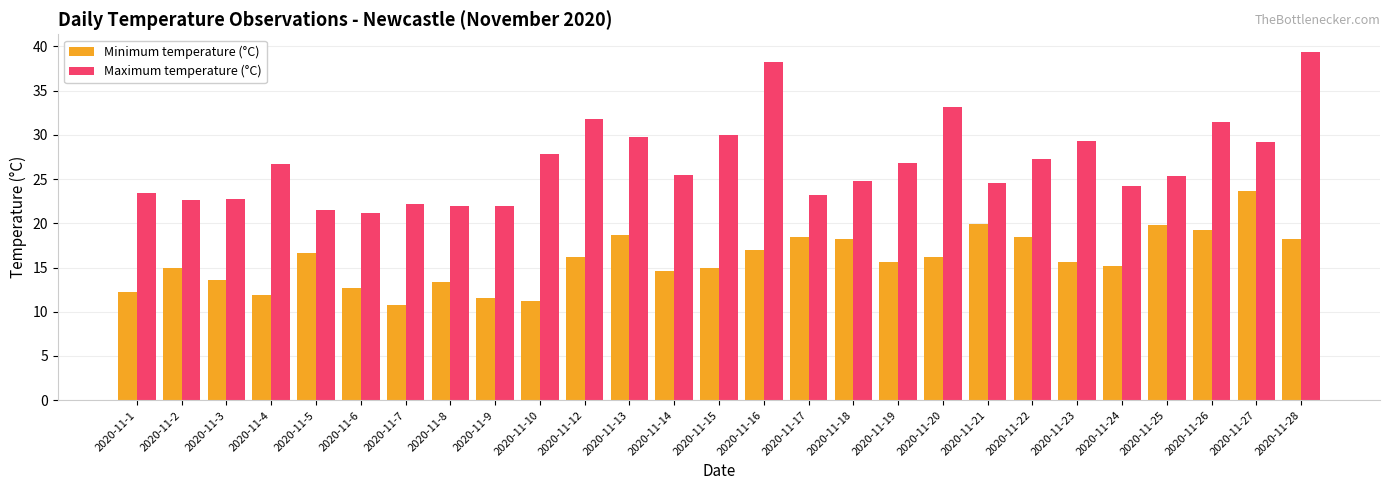

What is the difference between the maximum and minimum values in the Minimum temperature (°C) series?

12.9